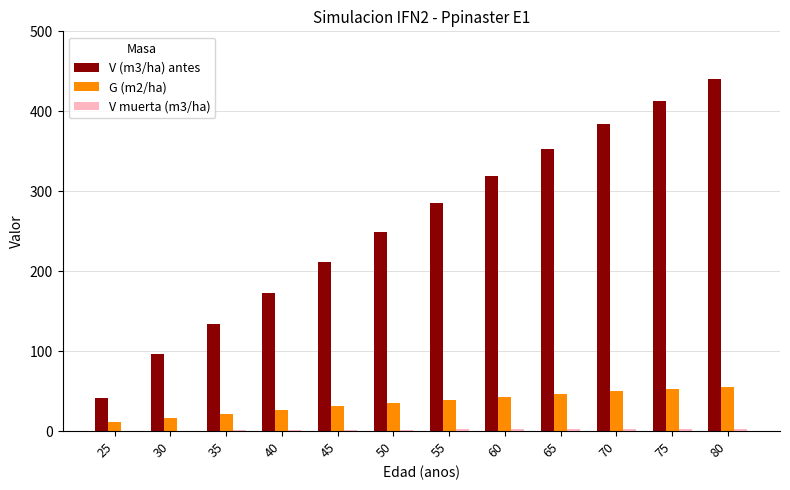

What is the average value of the G (m2/ha) series?

35.6